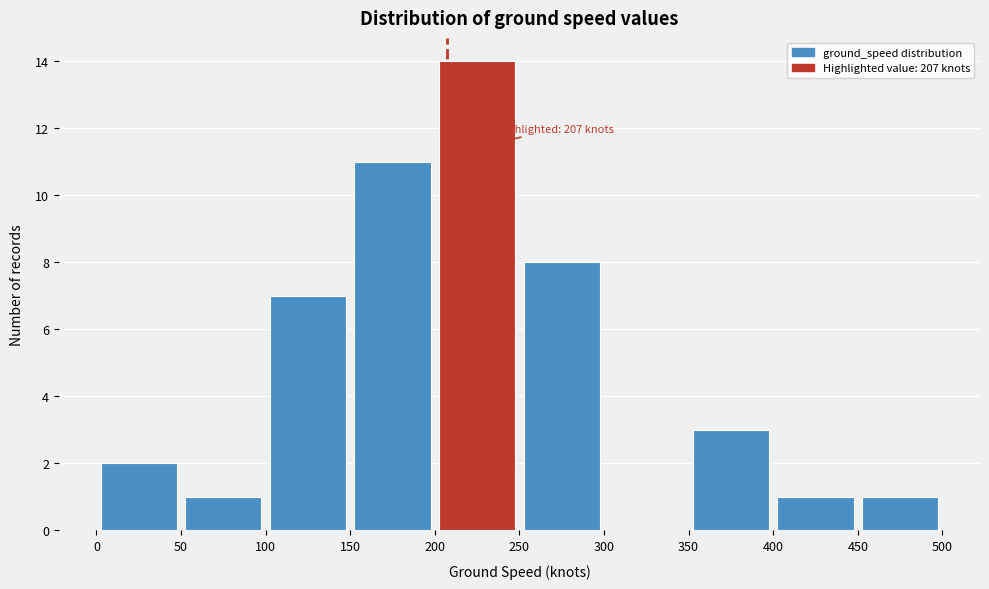

Which range on the x-axis has the tallest bar?

200 to 250